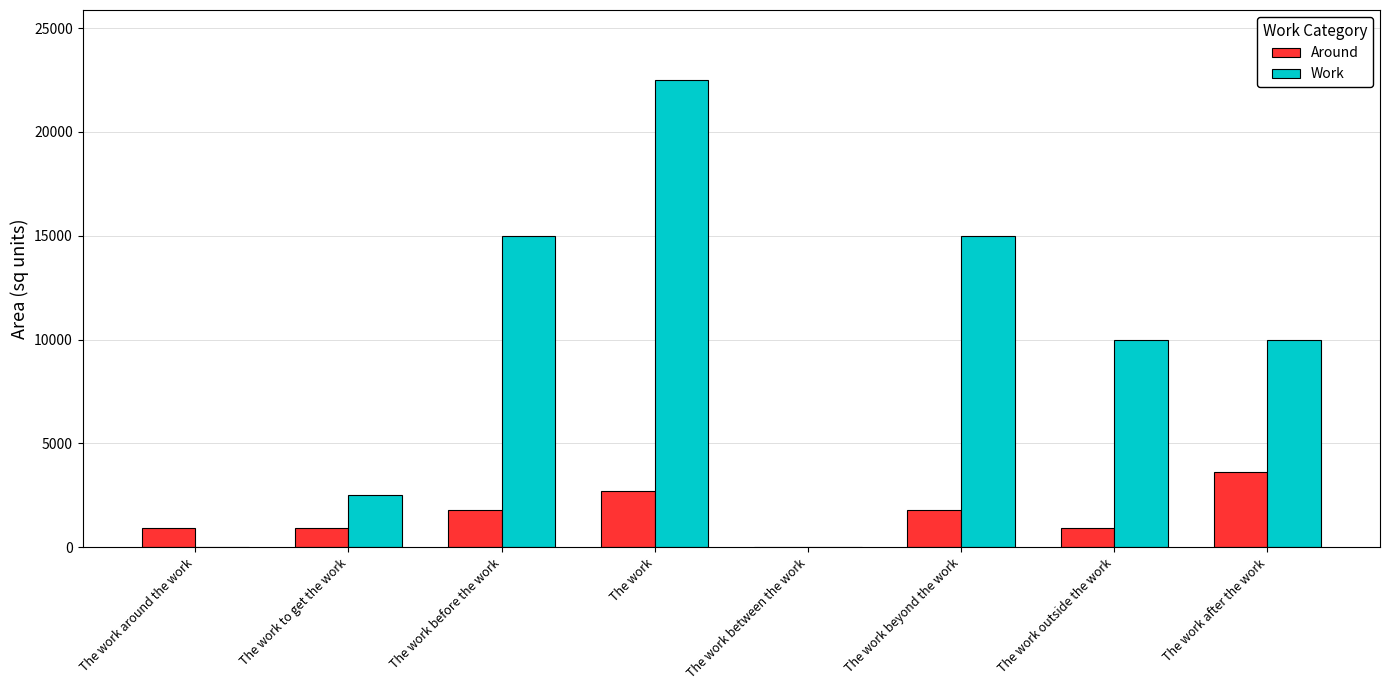

Count the number of categories in the chart.

8